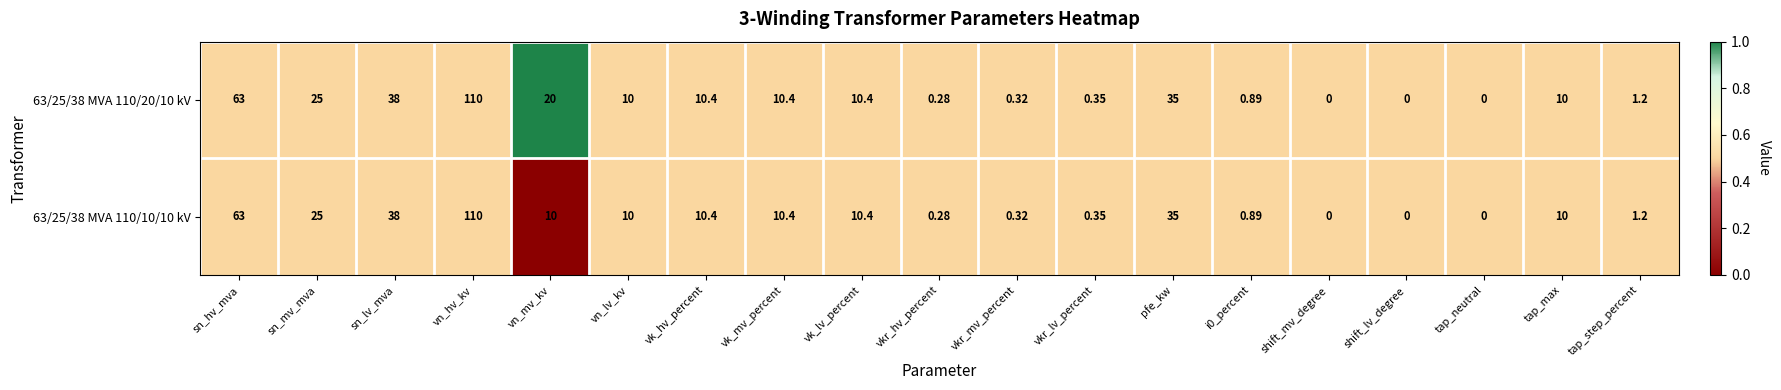

At which label does 63/25/38 MVA 110/10/10 kV reach its peak?

vn_hv_kv